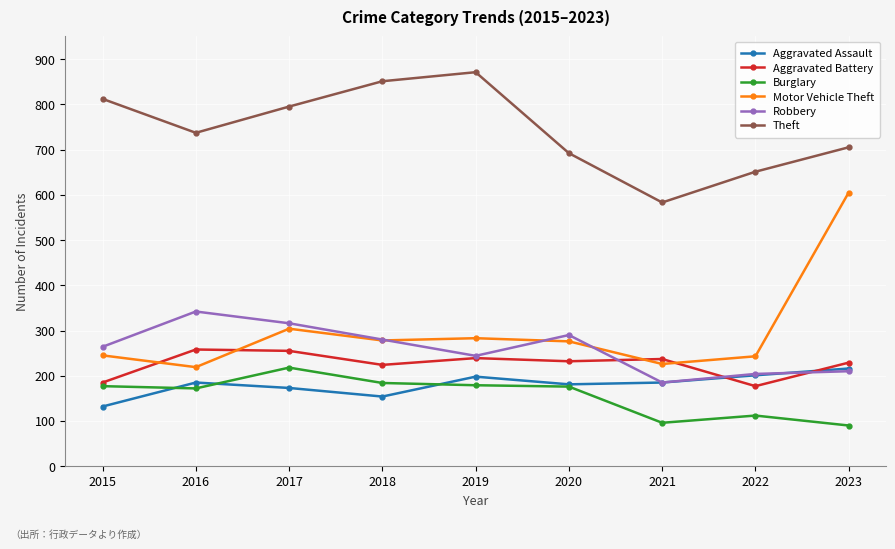

What is the lowest value of the Aggravated Battery series?

177